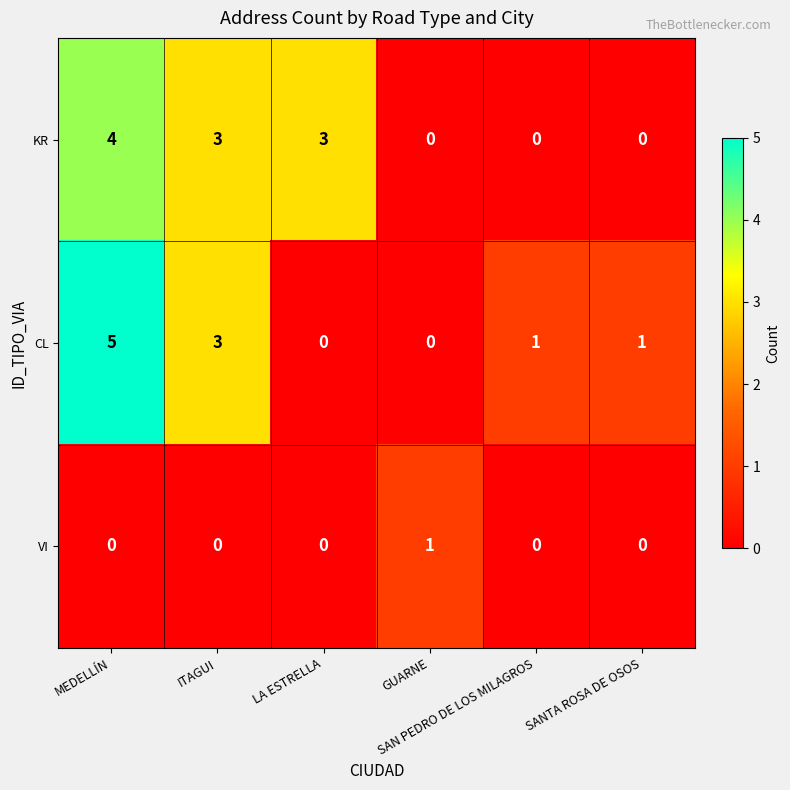

What is the sum of all CL values?

10